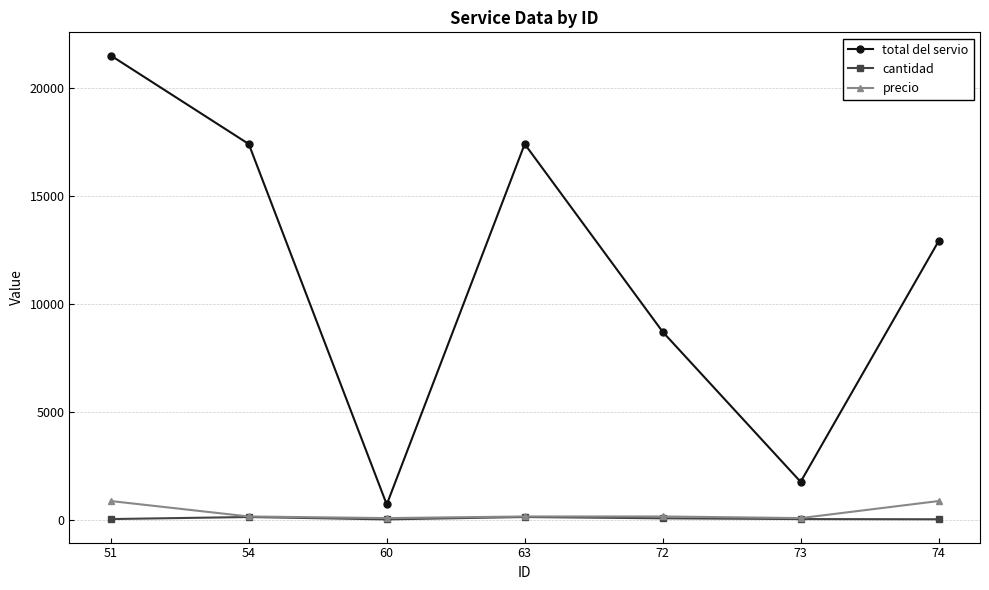

True or false: total del servio and cantidad cross at least once.

False